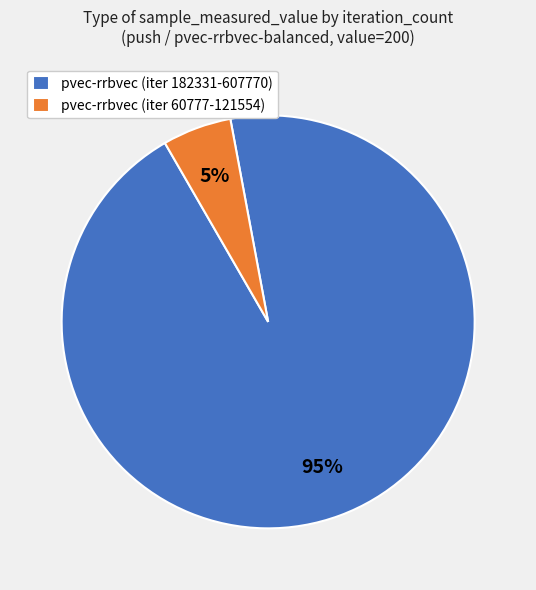

Which slice is the smallest?

pvec-rrbvec (iter 60777-121554)